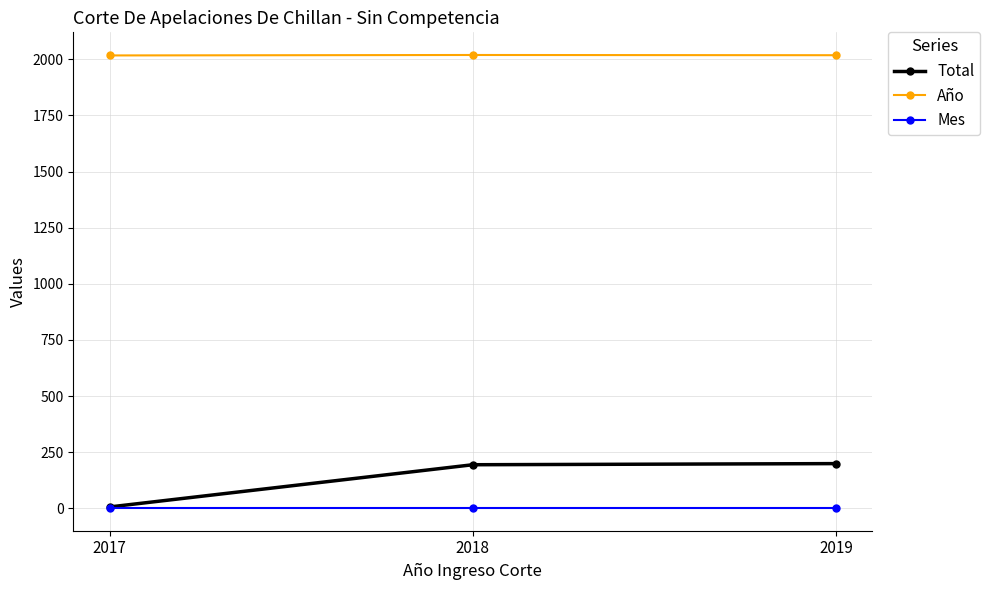

List the series in order of their peak value, highest first.

Año, Total, Mes